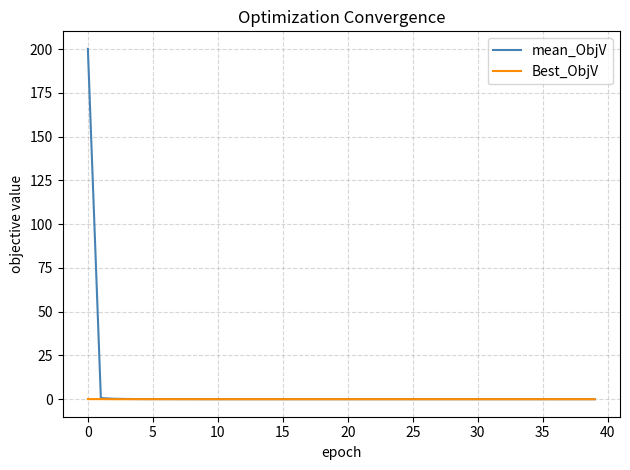

Rank the series by their average value, from highest to lowest.

mean_ObjV, Best_ObjV